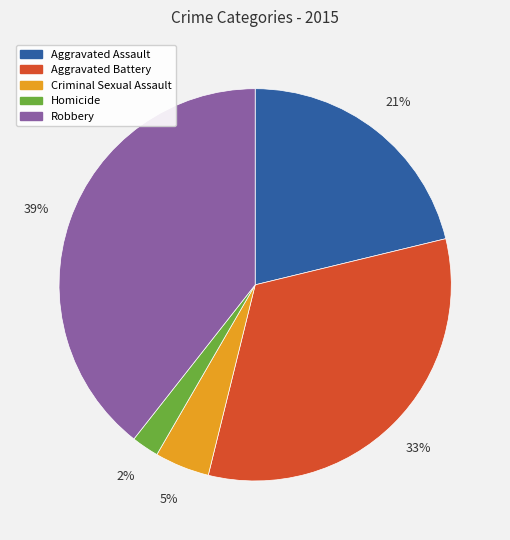

To the nearest percent, what portion does Homicide represent?

2%